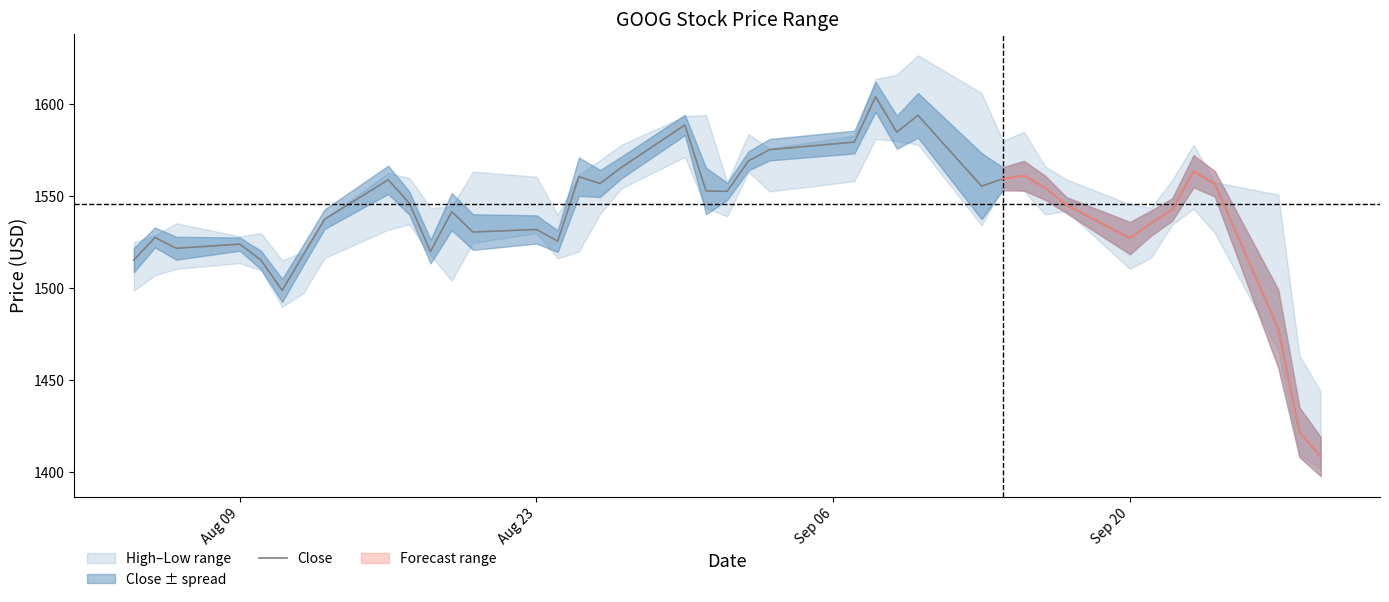

What is the smallest value displayed?

1408.4